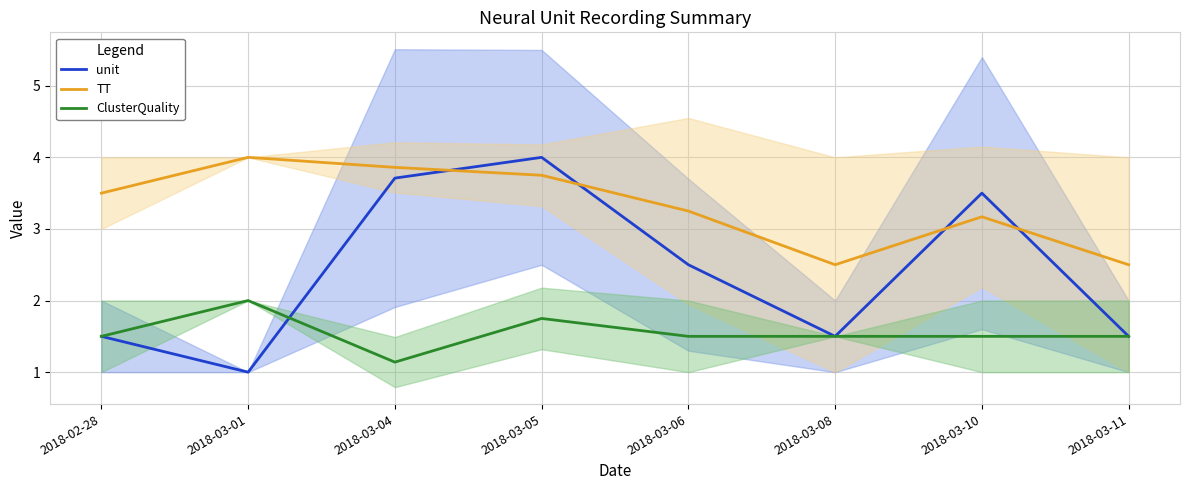

What is the difference between the highest and lowest values at 2018-02-28?

2.0